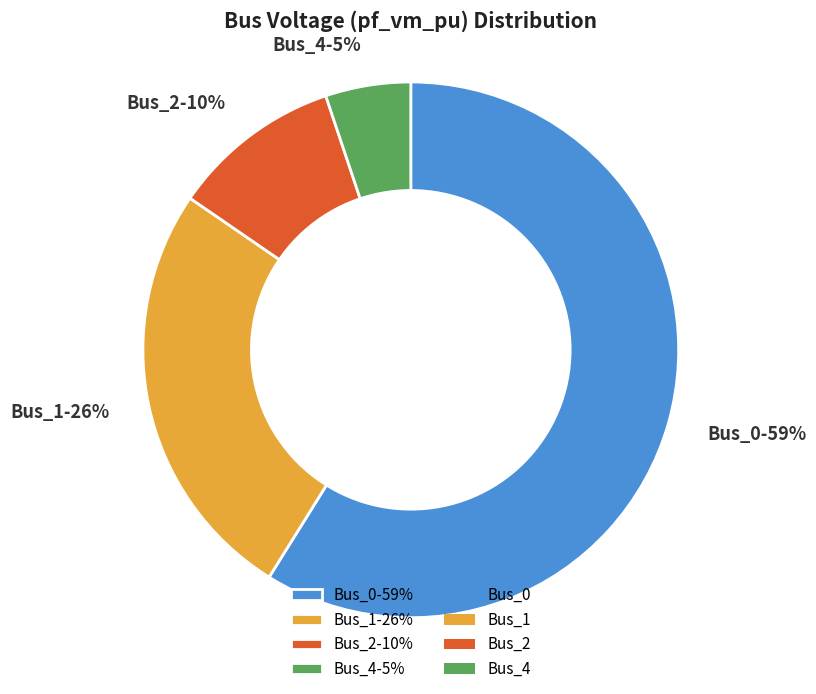

What is the majority slice?

Bus_0